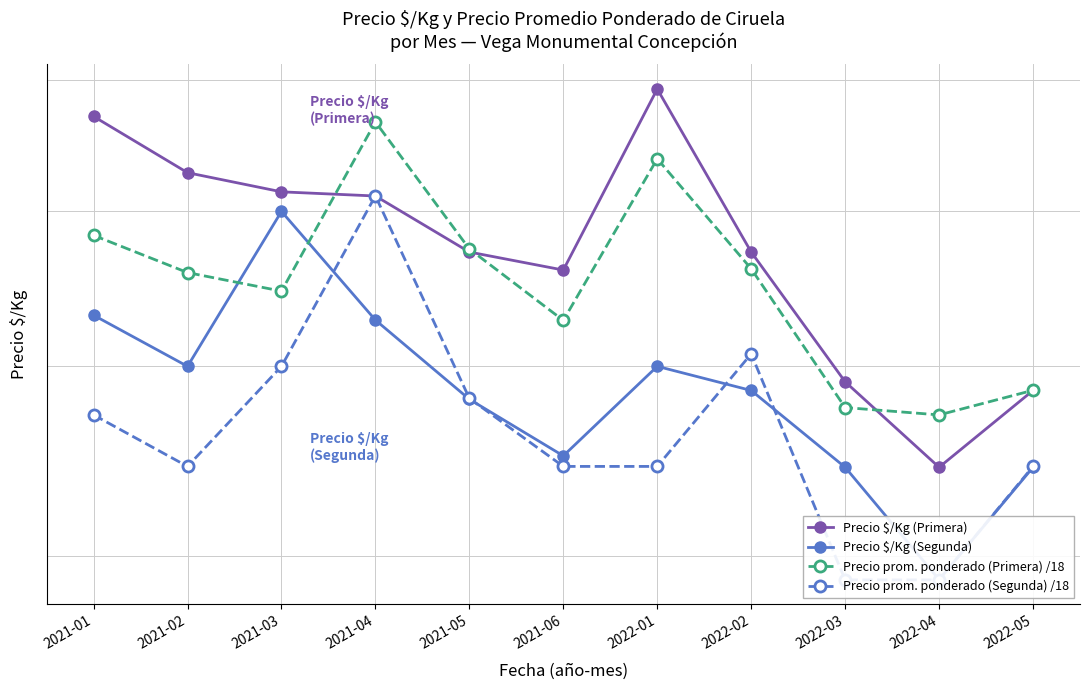

Is this an area chart (filled region under the line)?

No